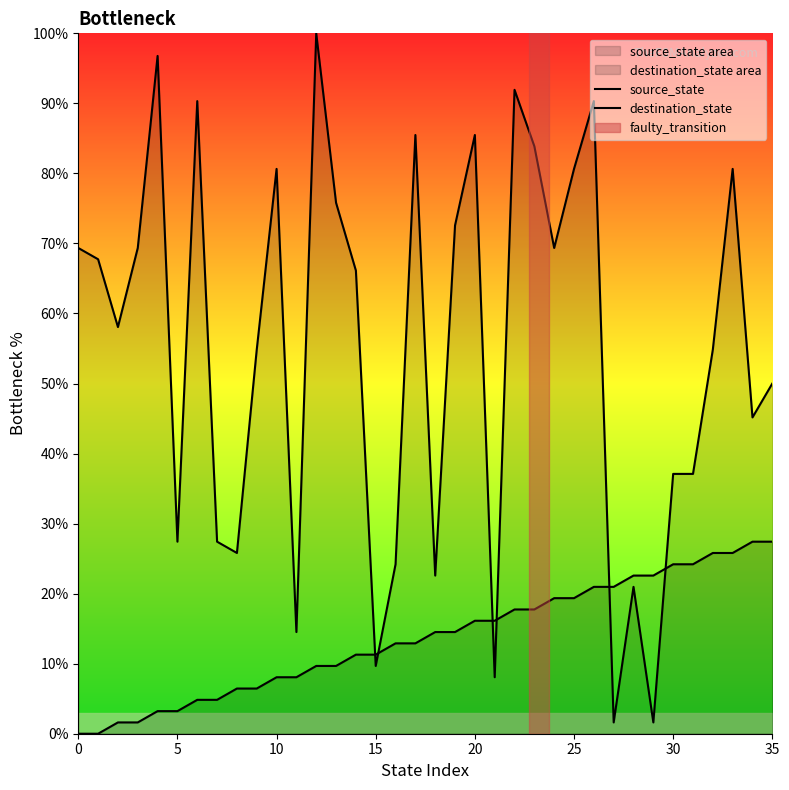

True or false: destination_state and source_state cross at least once.

True